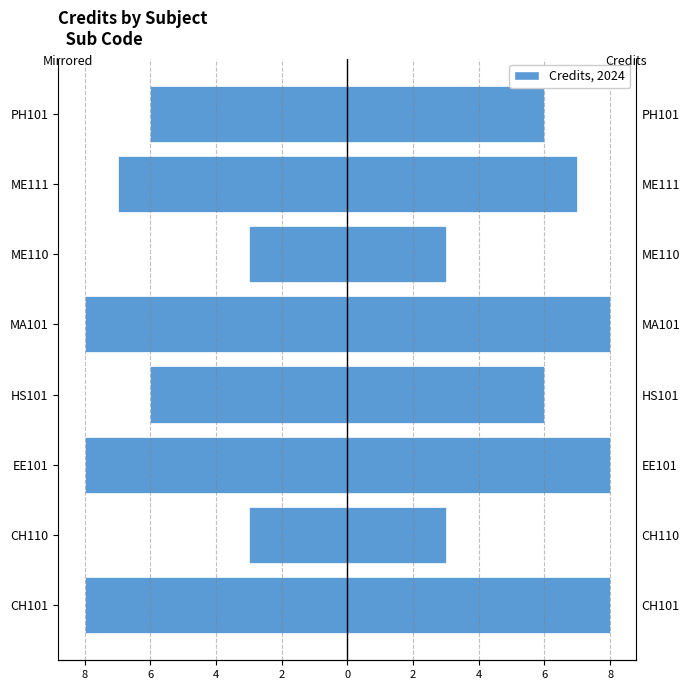

How many data points in Credits are less than 7?

4